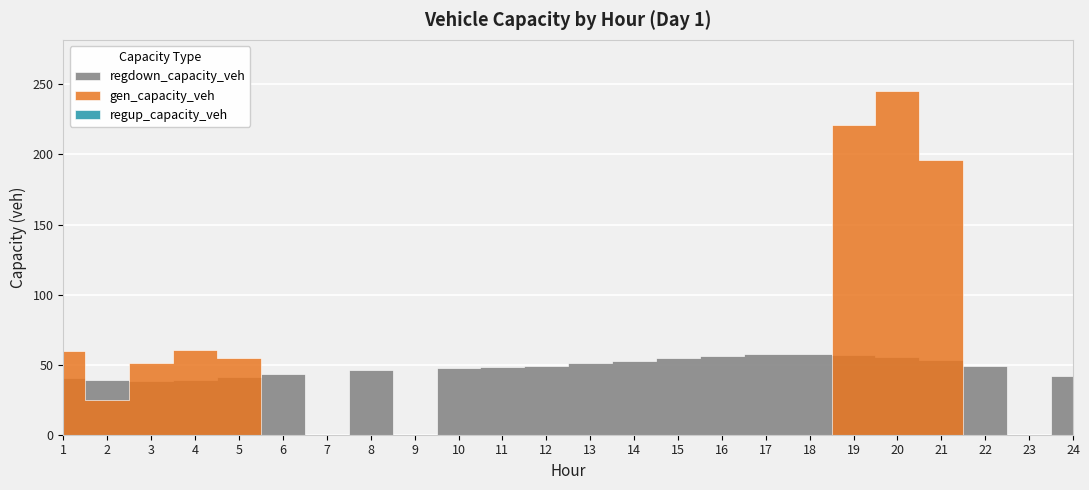

True or false: regdown_capacity_veh and regup_capacity_veh cross at least once.

False